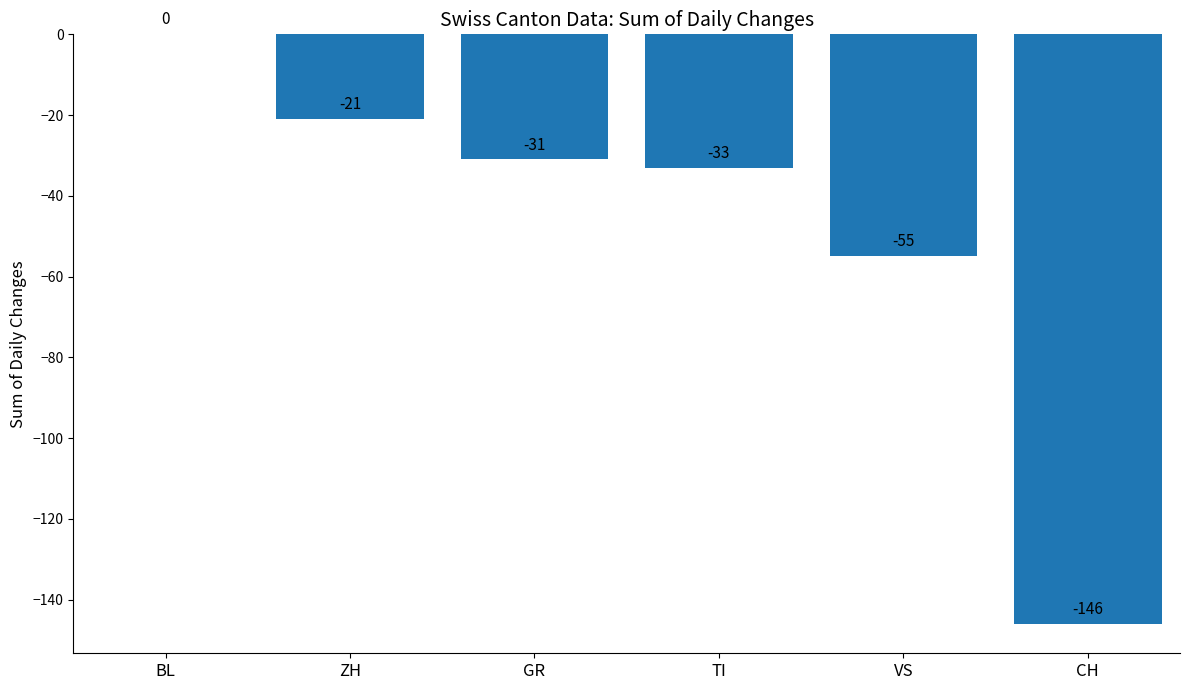

What is the change in value from ZH to CH?

-125